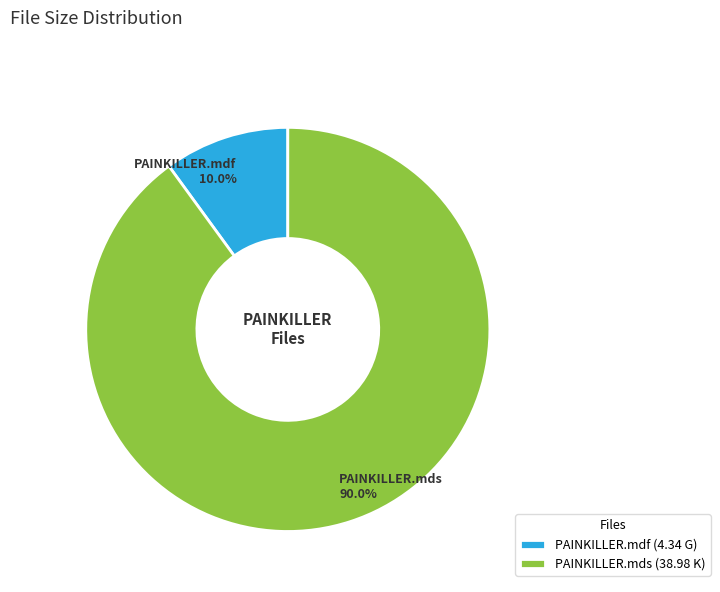

Which category has the biggest portion of the pie?

PAINKILLER.mds (38.98 K)